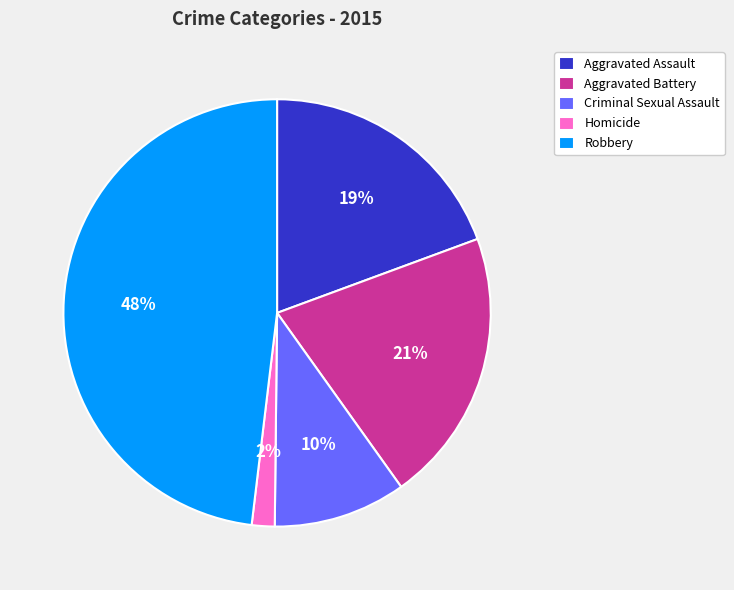

To the nearest percent, what percentage of the pie is Aggravated Battery?

21%